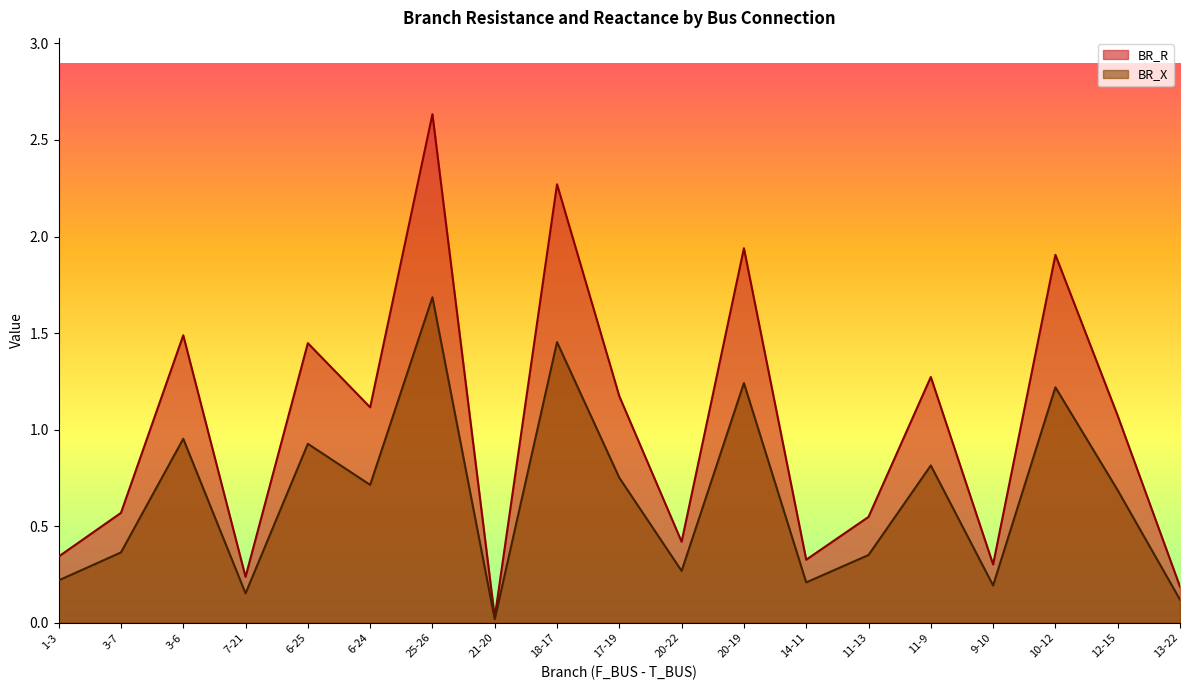

What is the difference between the highest and lowest values at 9-10?

0.1